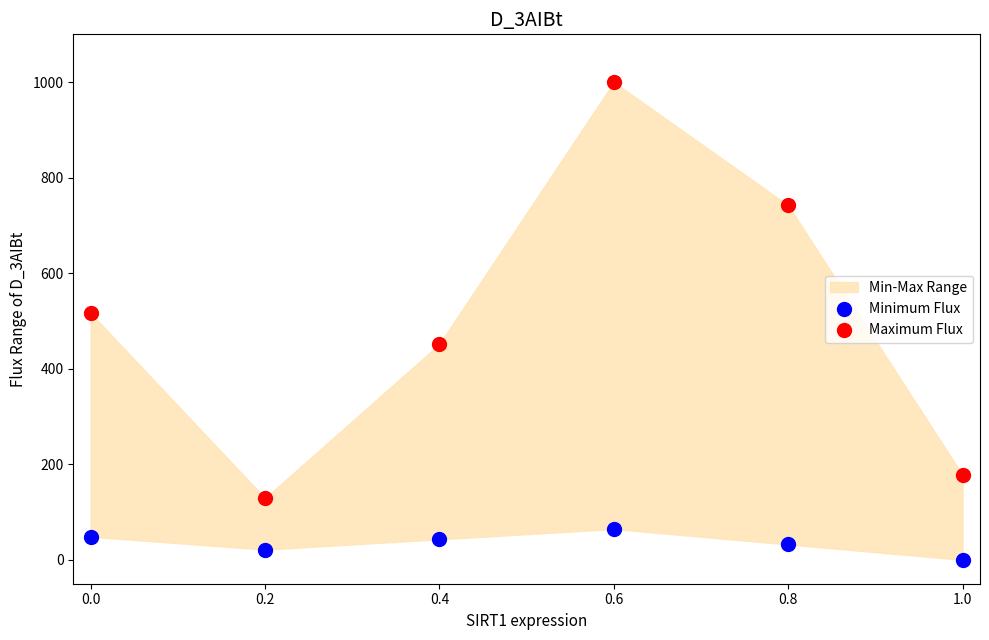

Which series contains the lowest Y value?

Minimum Flux